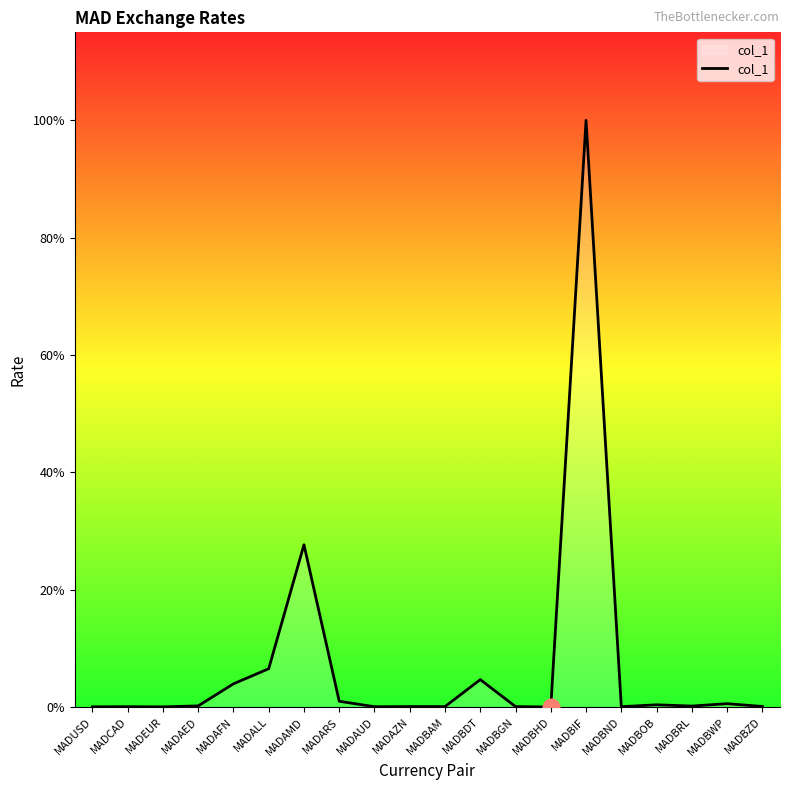

List the labels in order of value, largest first.

MADBIF, MADAMD, MADALL, MADBDT, MADAFN, MADARS, MADBWP, MADBOB, MADAED, MADBRL, MADBZD, MADAZN, MADBGN, MADBAM, MADBND, MADCAD, MADAUD, MADUSD, MADEUR, MADBHD